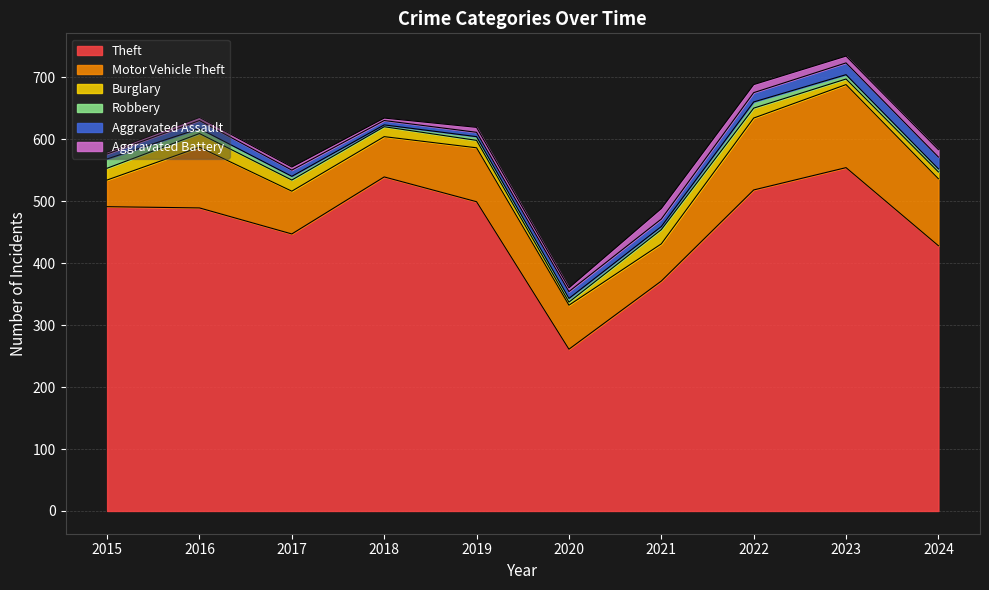

At which category does the chart reach its peak across all series?

2023